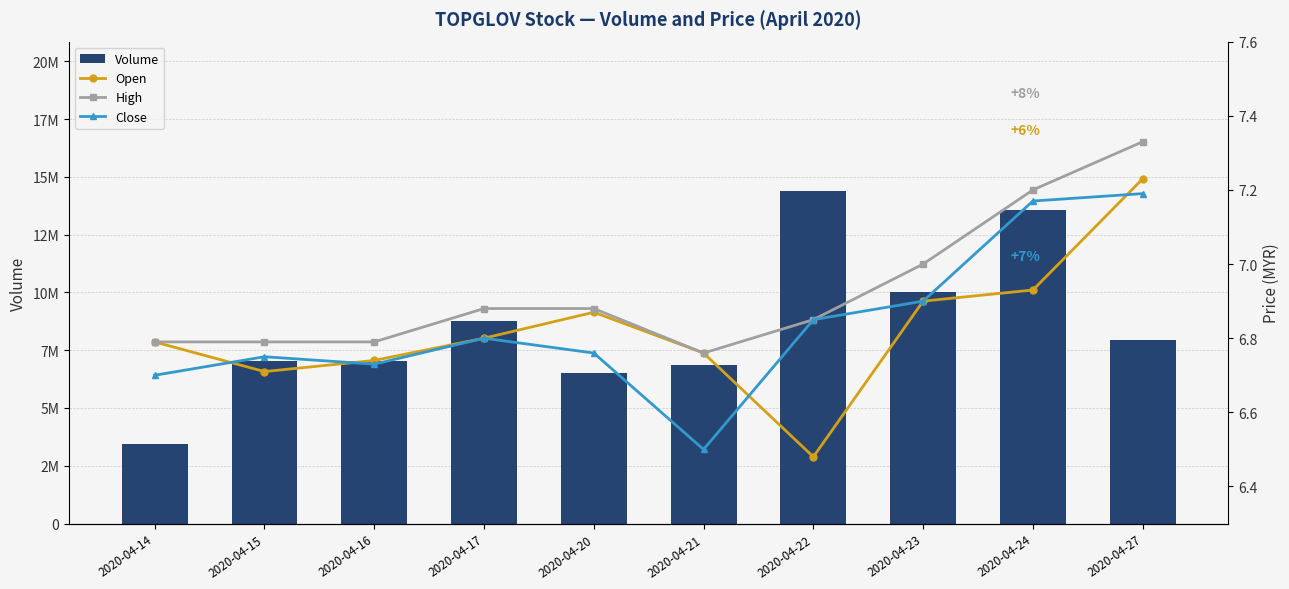

What is the maximum value for Close?

7.2